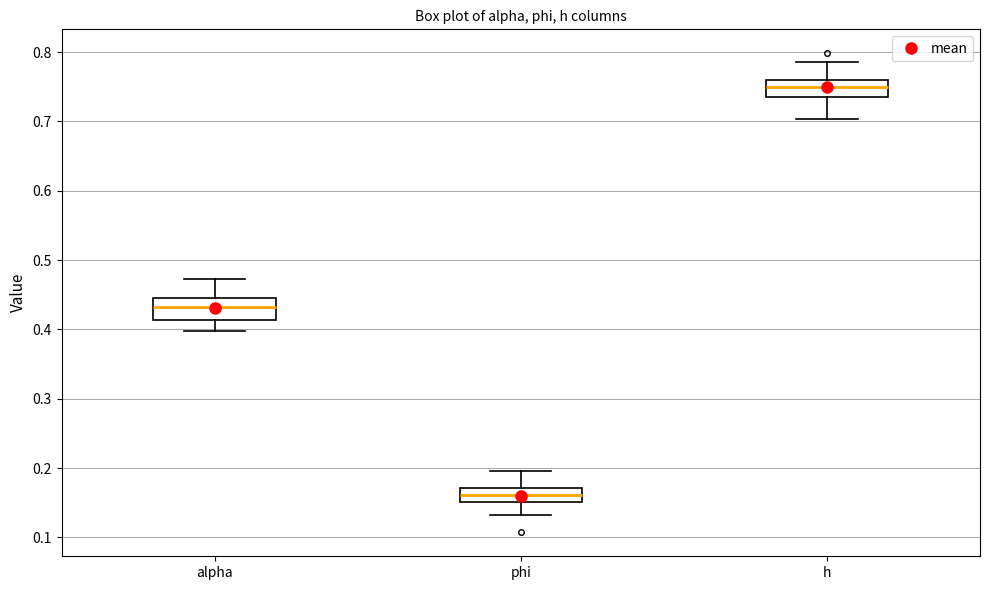

Which box's median line is the highest?

h